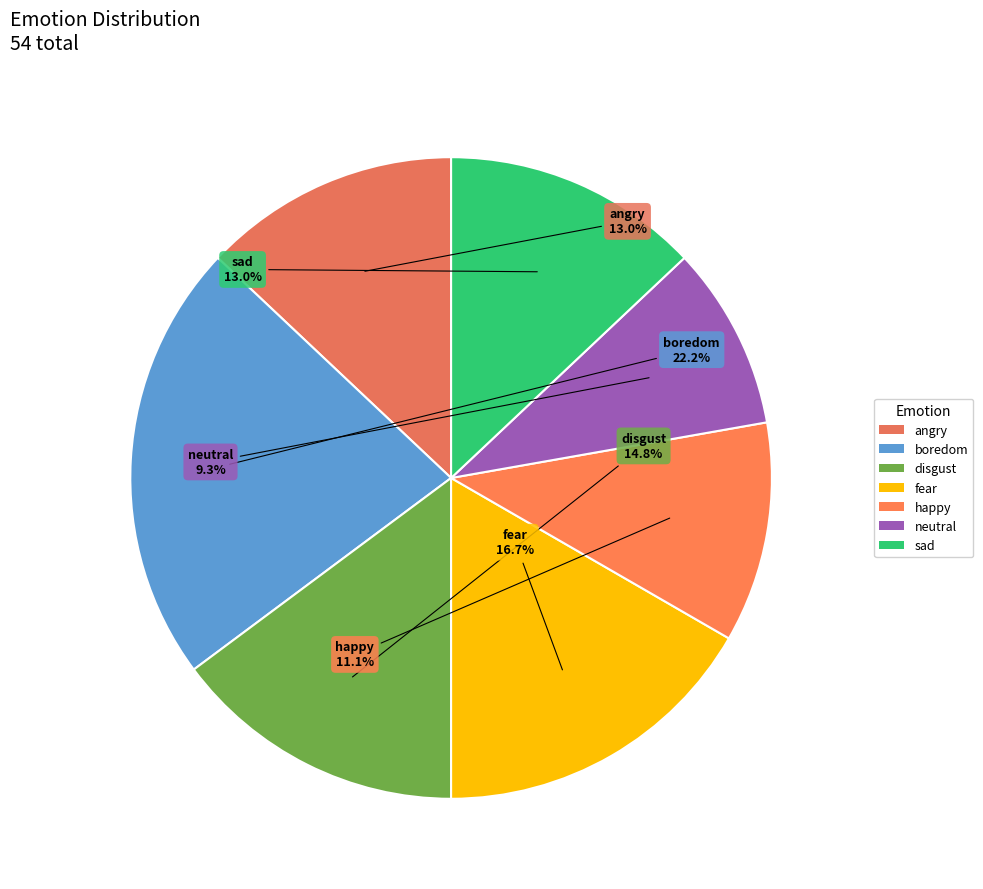

How many slices are in this pie chart?

7